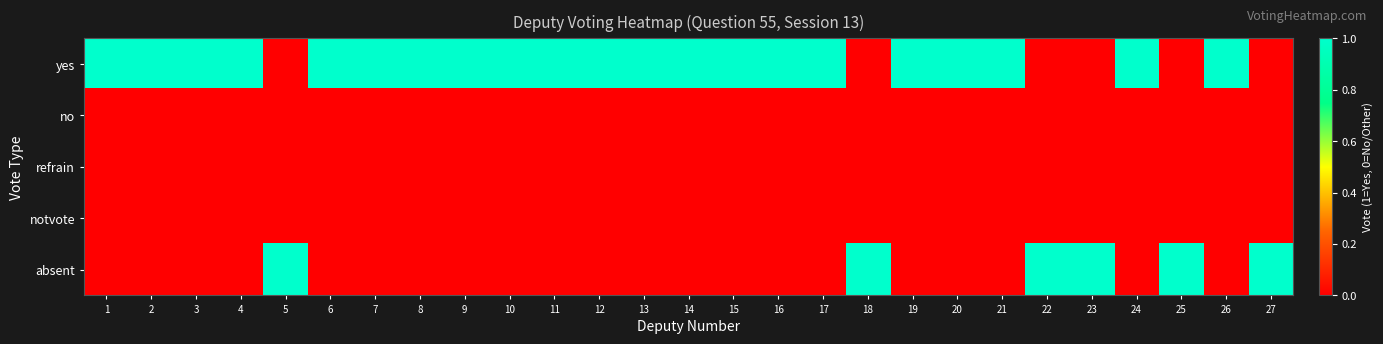

What is the total value across all series at 7?

1